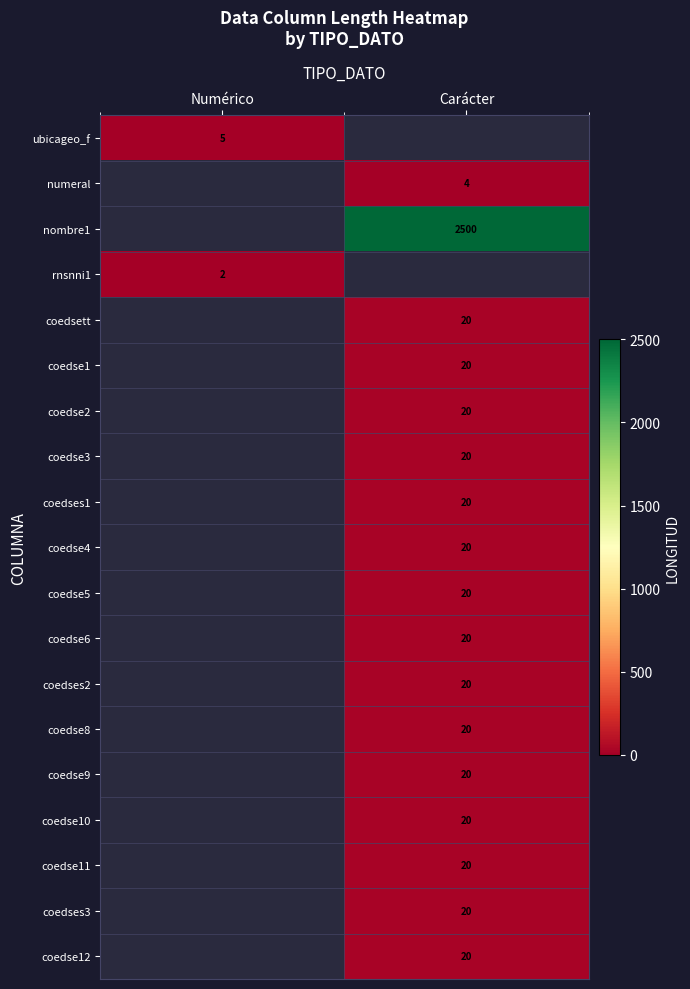

What is the spread (max minus min) of values at Numérico?

3.0